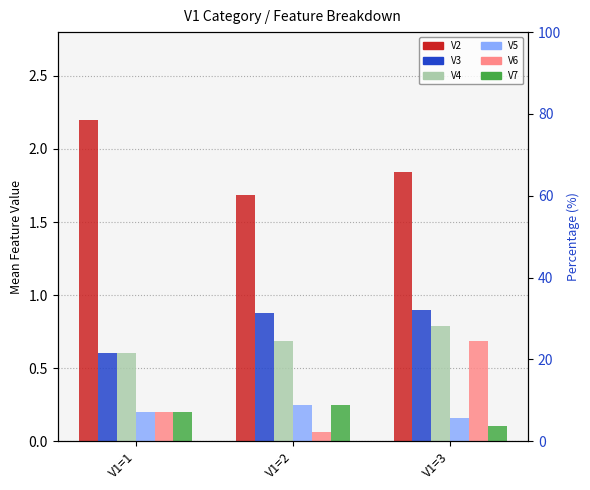

How many groups of bars are there?

3